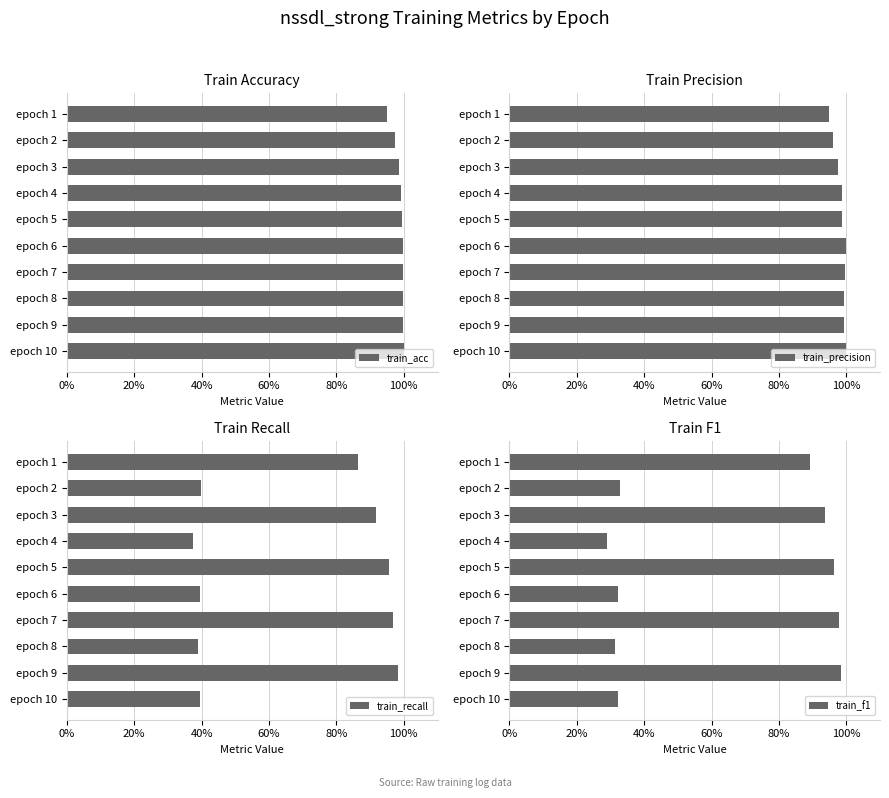

What position from the right is 40%?

8